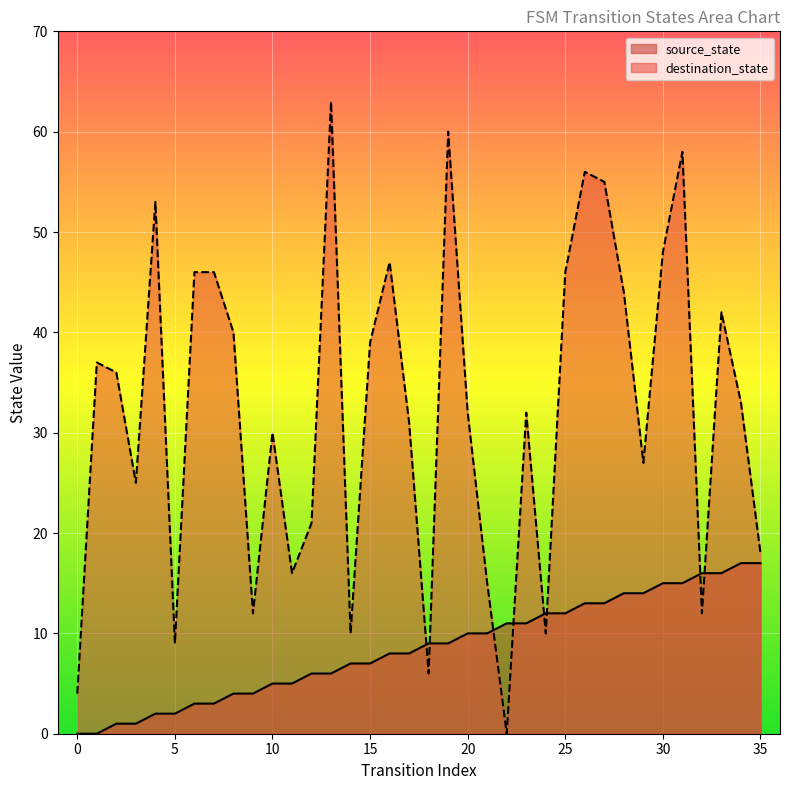

What is the average value of the destination_state series?

32